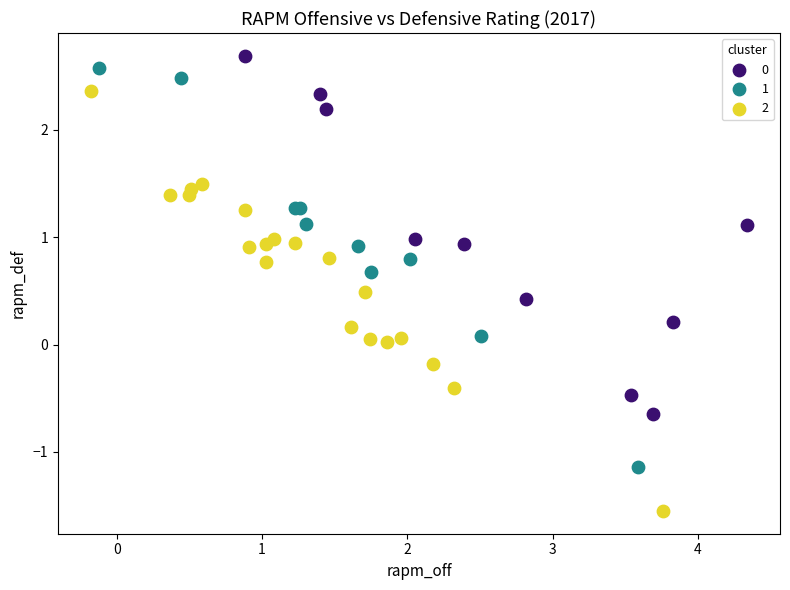

Which series has the widest spread of Y values?

2